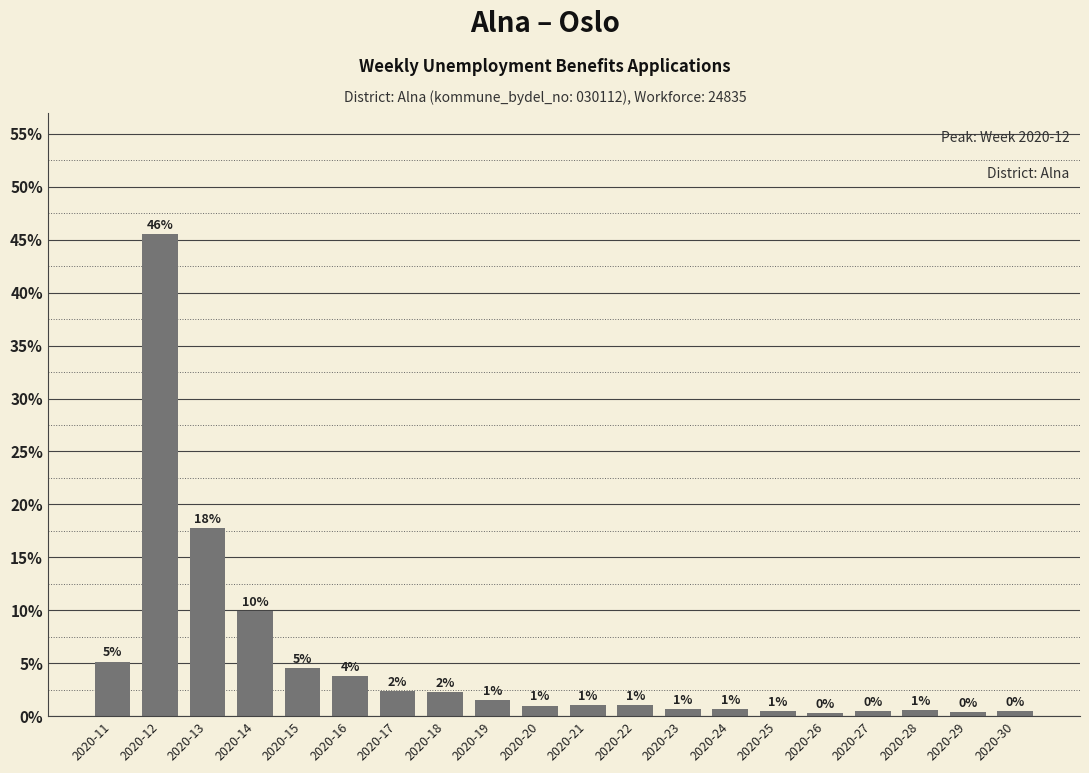

Does the chart contain any negative values?

No